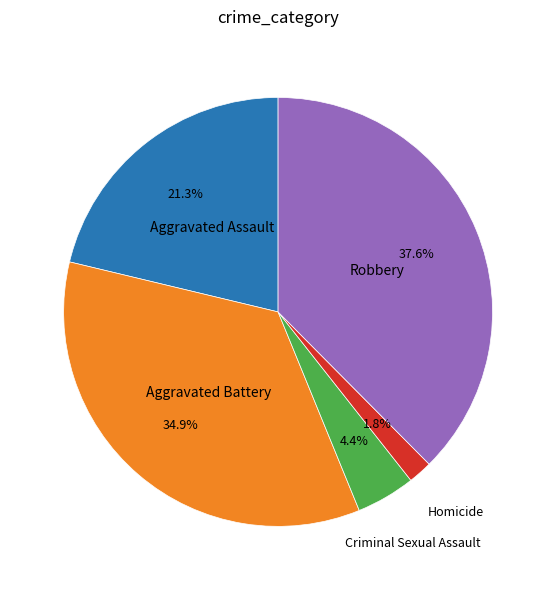

Does any single category account for the majority?

No